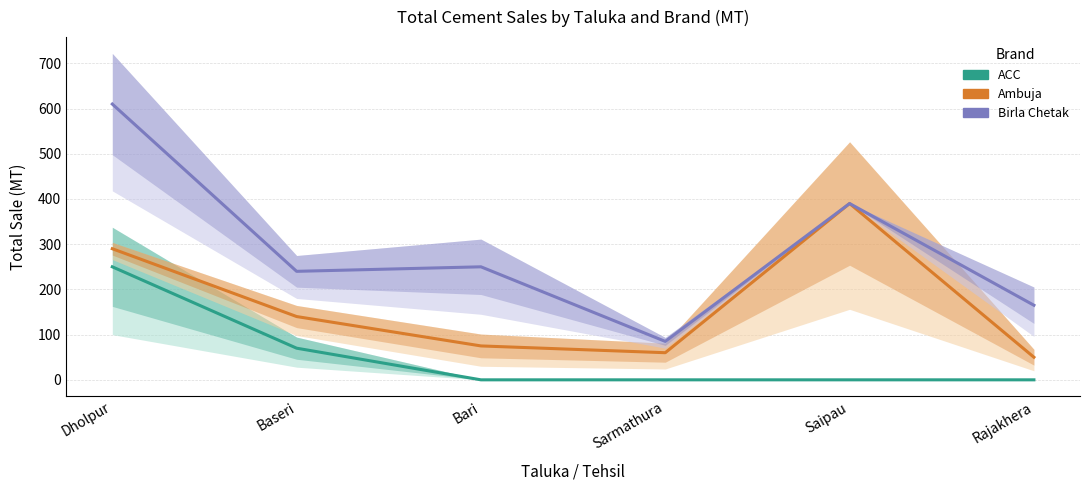

At which category does the chart reach its peak across all series?

Dholpur